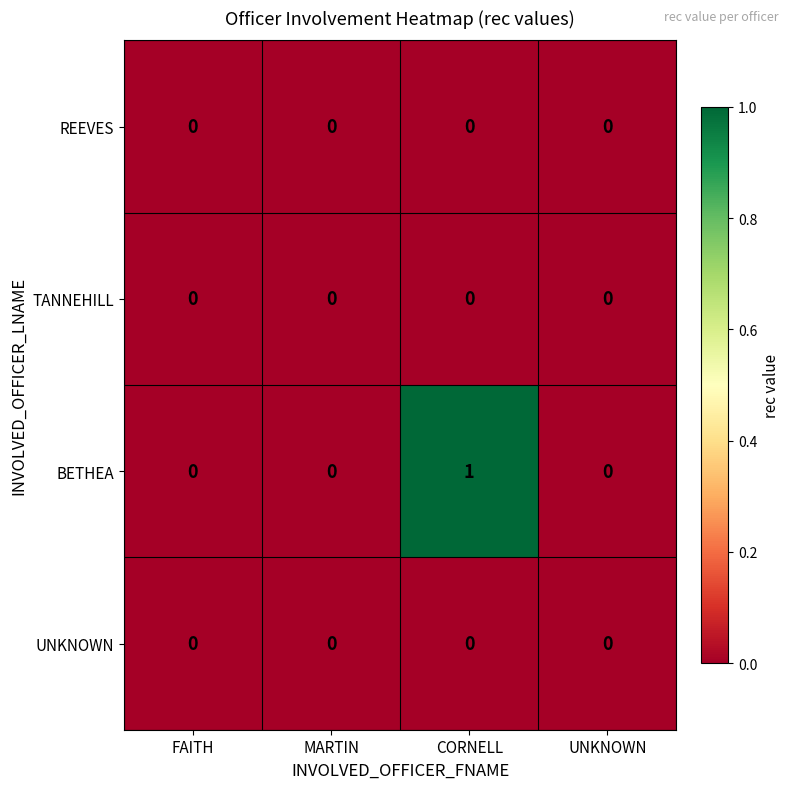

Reading left to right, what are all the values shown in this chart?

REEVES: 0	0	0	0
TANNEHILL: 0	0	0	0
BETHEA: 0	0	1	0
UNKNOWN: 0	0	0	0